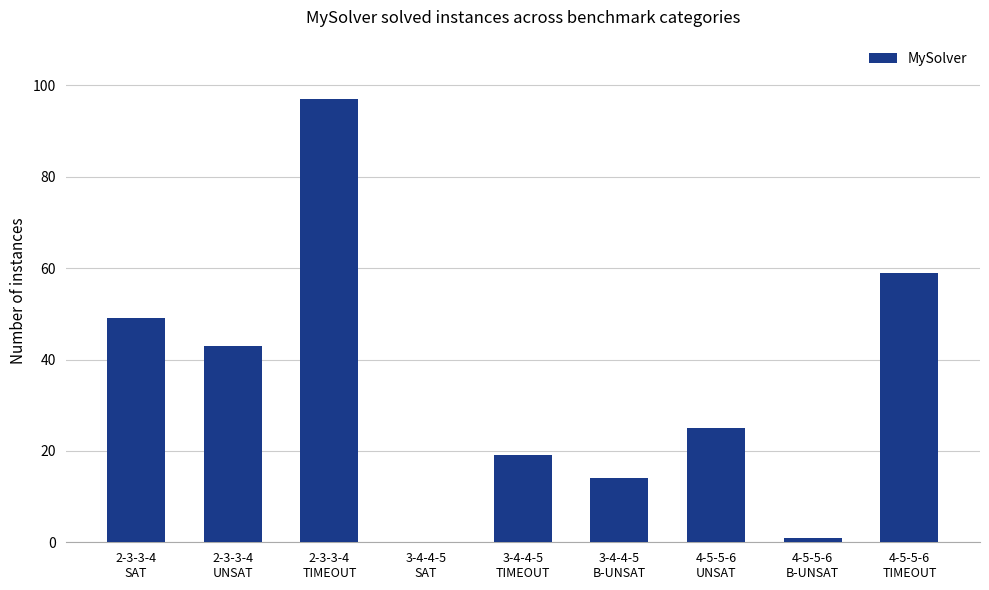

What is the sum of all values?

307